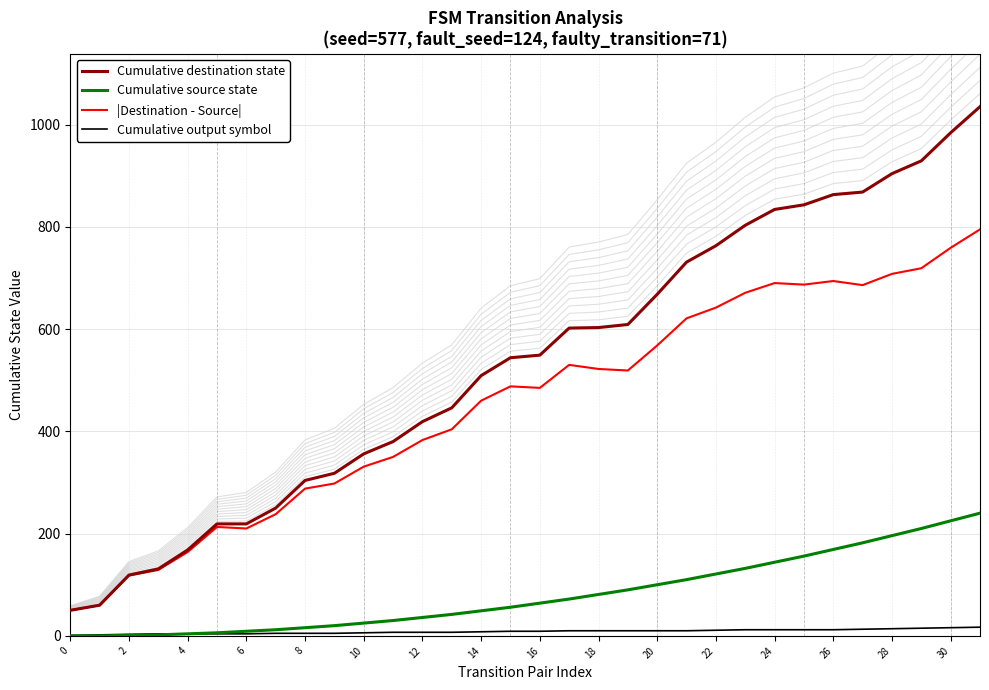

Is it true that Cumulative destination state equals 157 at 21?

False